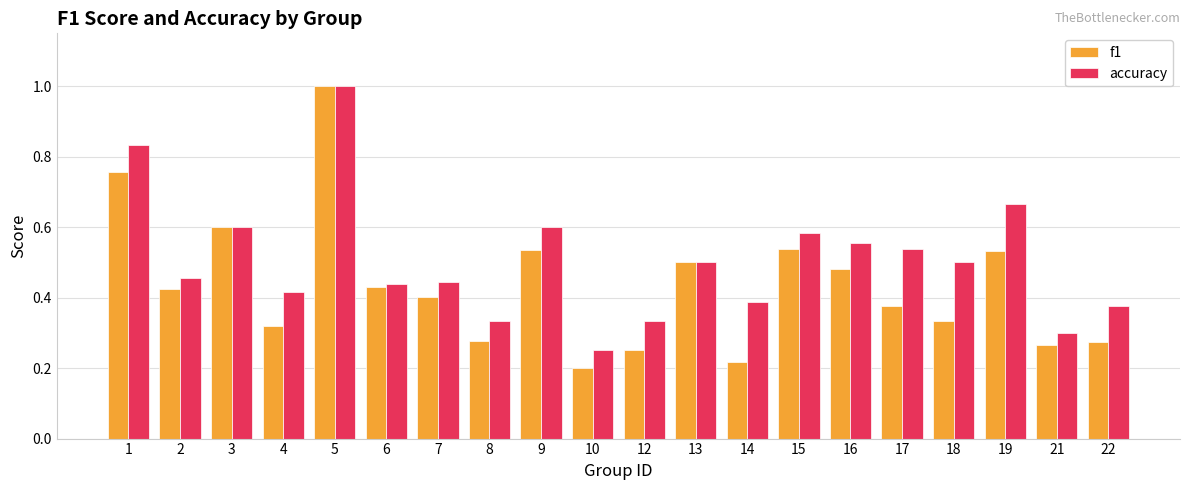

What are all the series names shown in the legend?

f1, accuracy